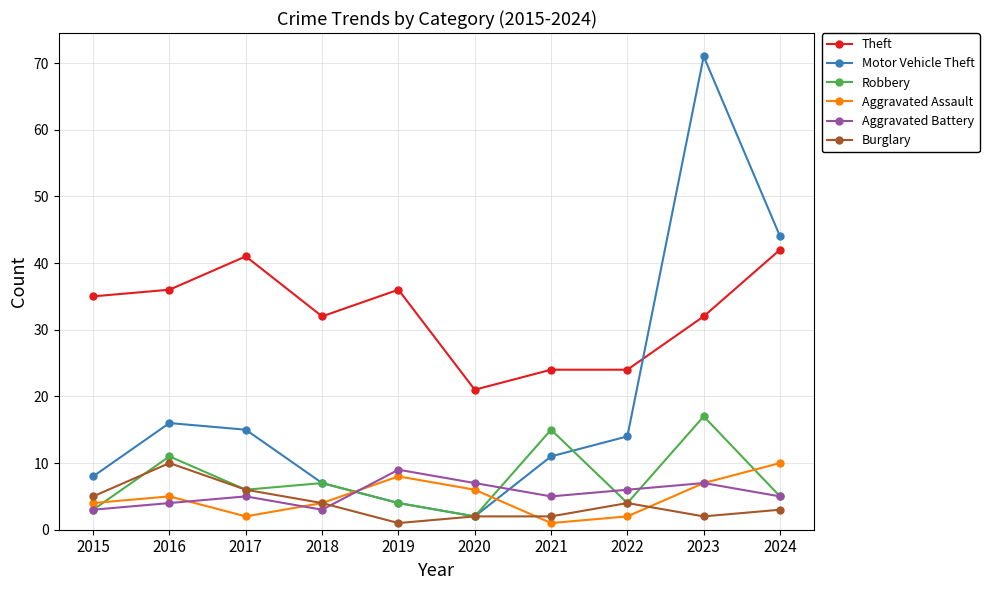

Which category has the highest value in the Aggravated Battery series?

2019